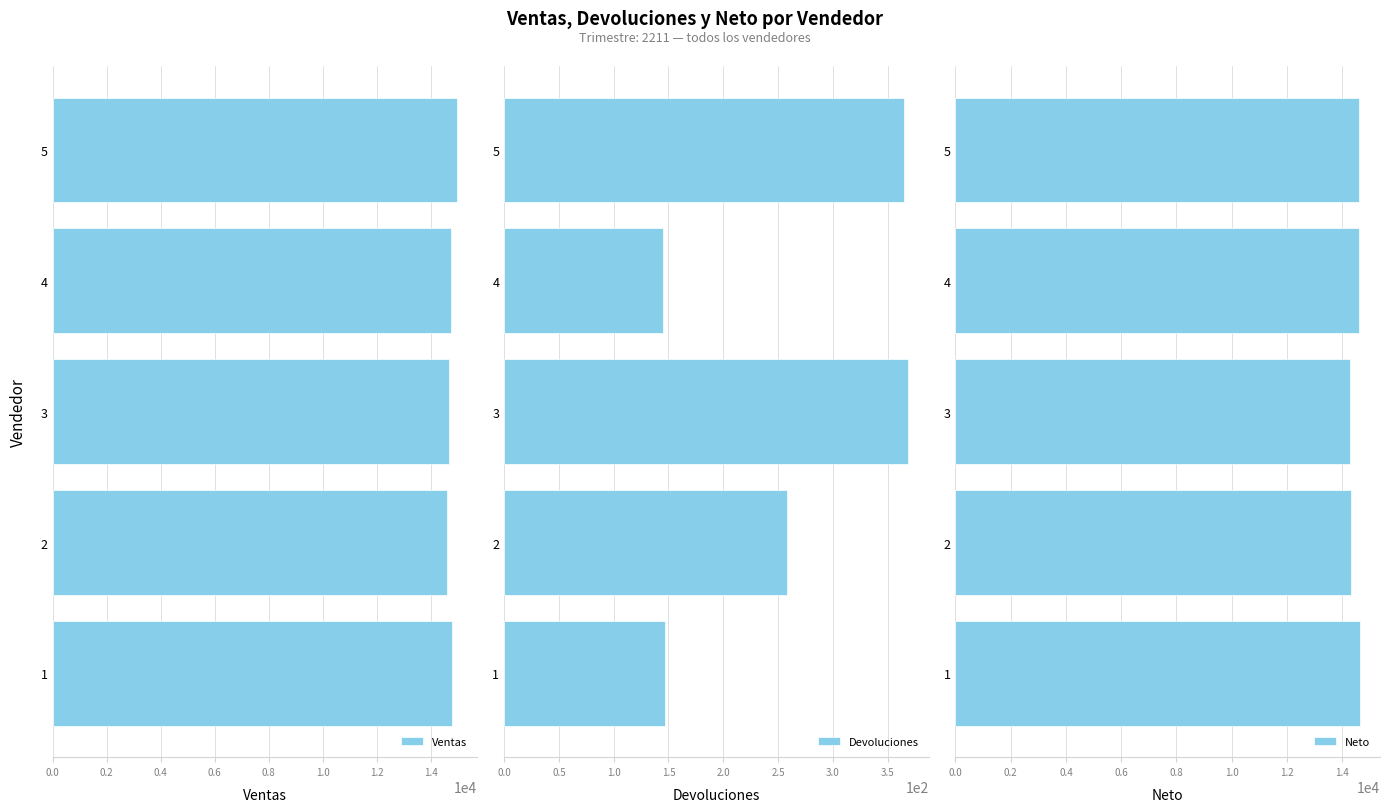

What is the difference between the maximum and second lowest values in the Devoluciones series?

222